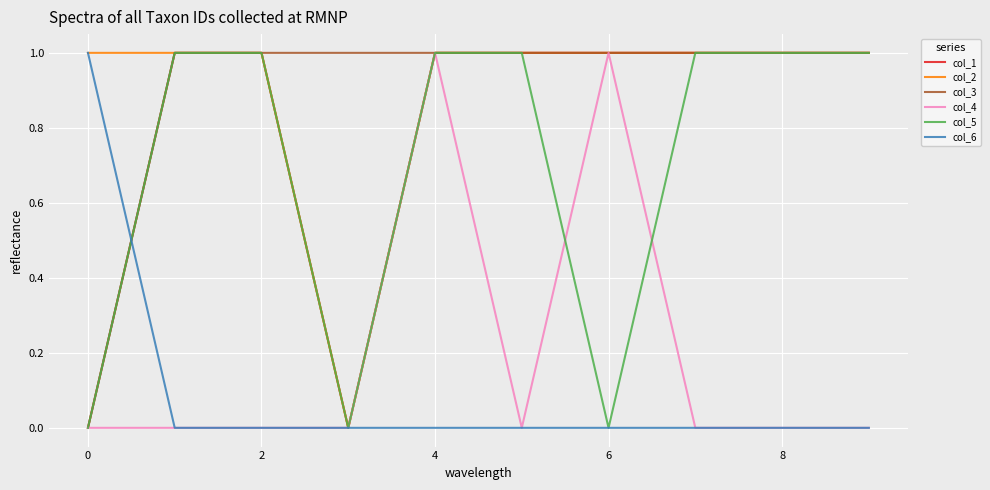

At which category is the sum across all series the highest?

4